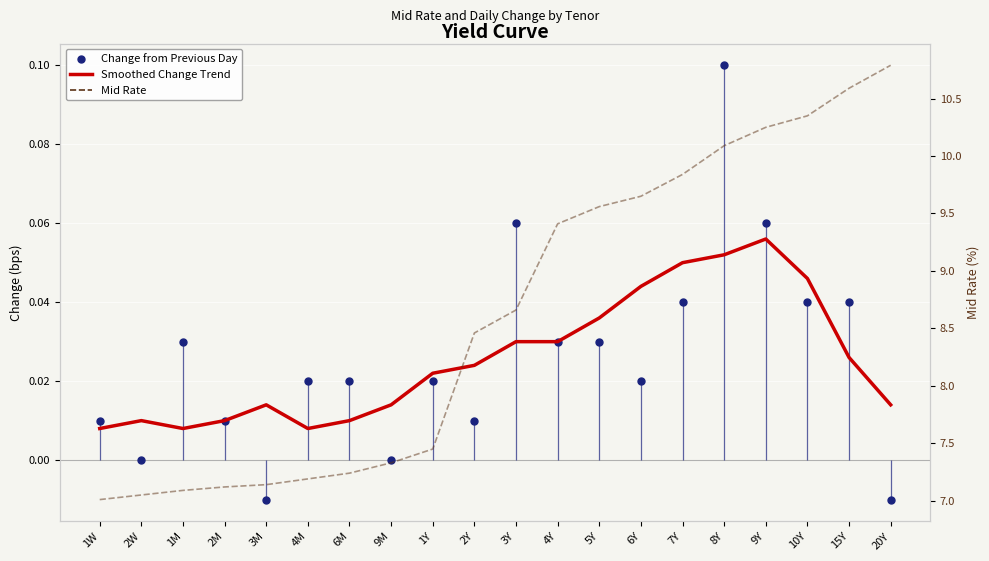

Which series has the largest range (max minus min)?

Mid Rate